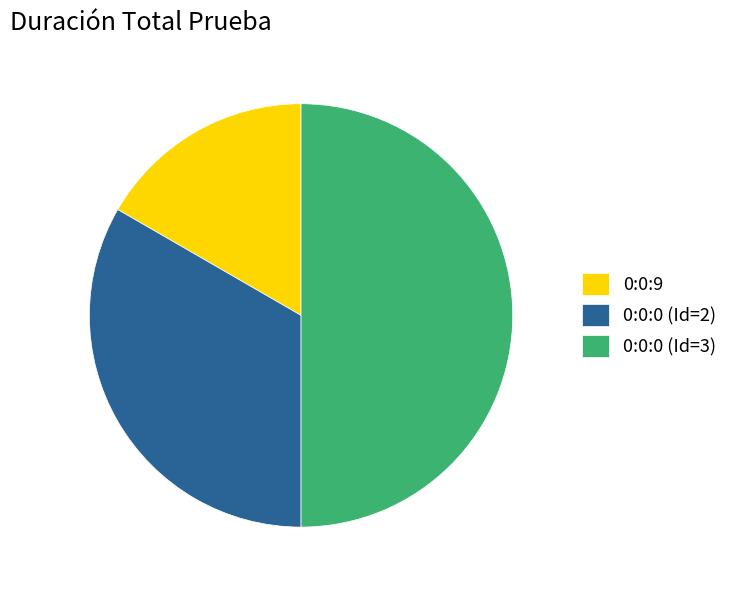

Which has a higher value, 0:0:9 or 0:0:0 (Id=3)?

0:0:0 (Id=3)